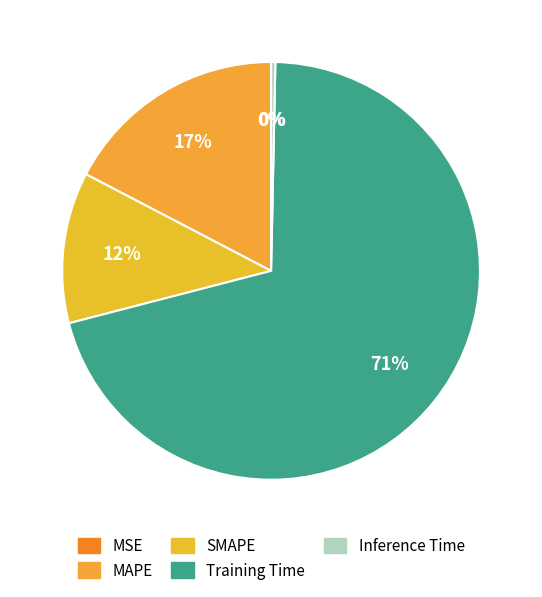

Rank the categories by value from lowest to highest.

MSE, Inference Time, SMAPE, MAPE, Training Time